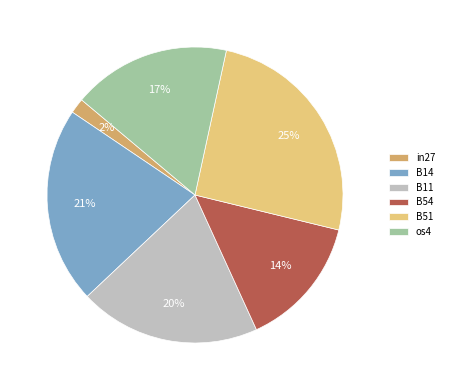

Which category has the smallest portion of the pie?

in27